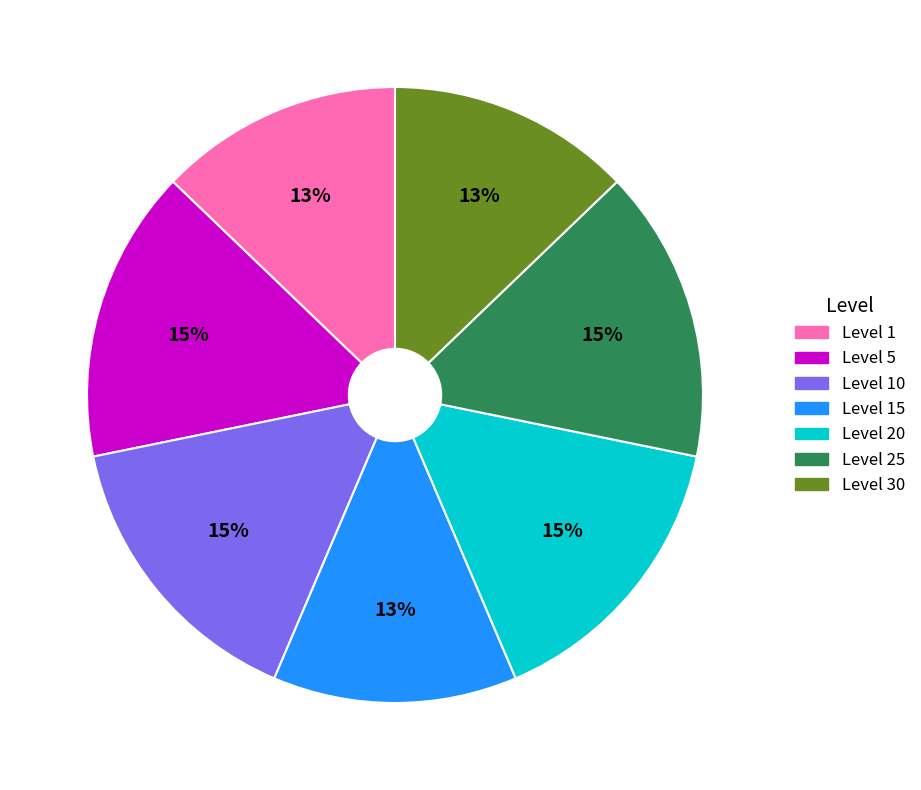

To the nearest percent, what is the average slice percentage?

14%